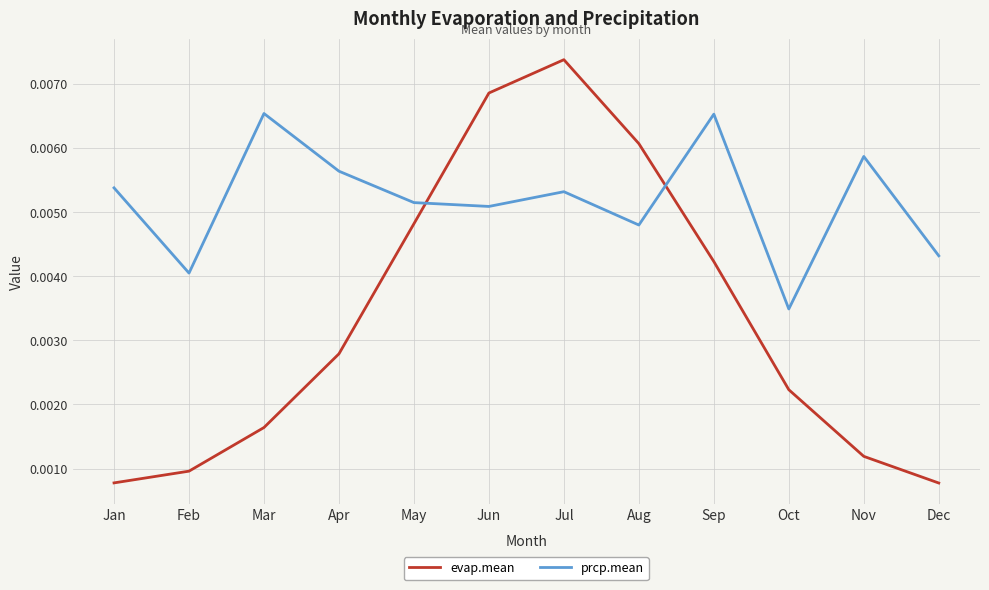

How many times do prcp.mean and evap.mean cross each other?

2